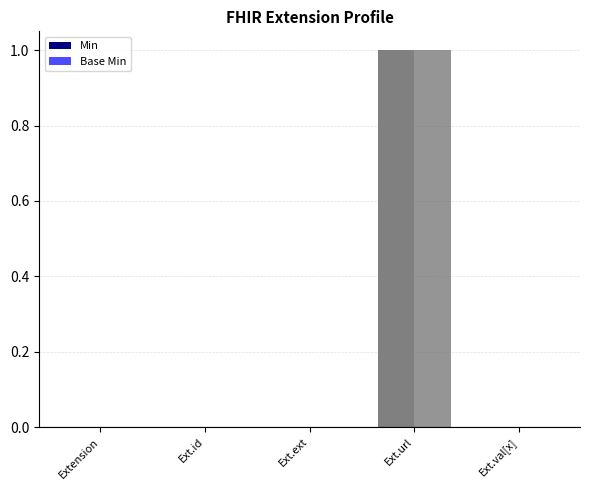

The value of Min at Ext.val[x] is 1. True or false?

False